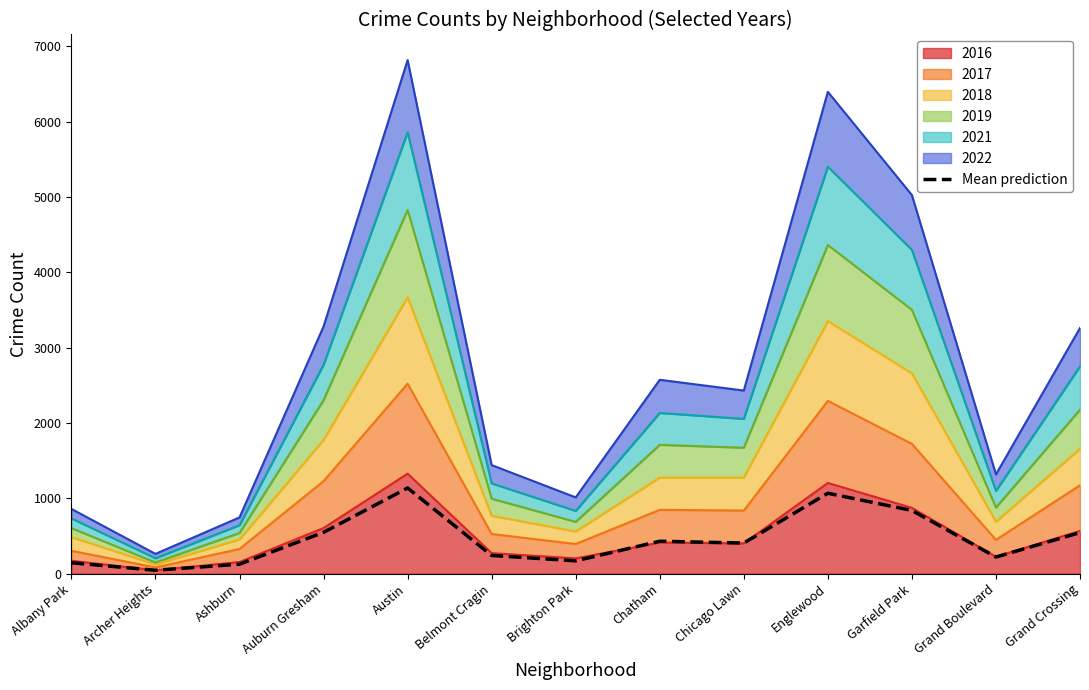

Where is the data nearest to the value 589?

Auburn Gresham